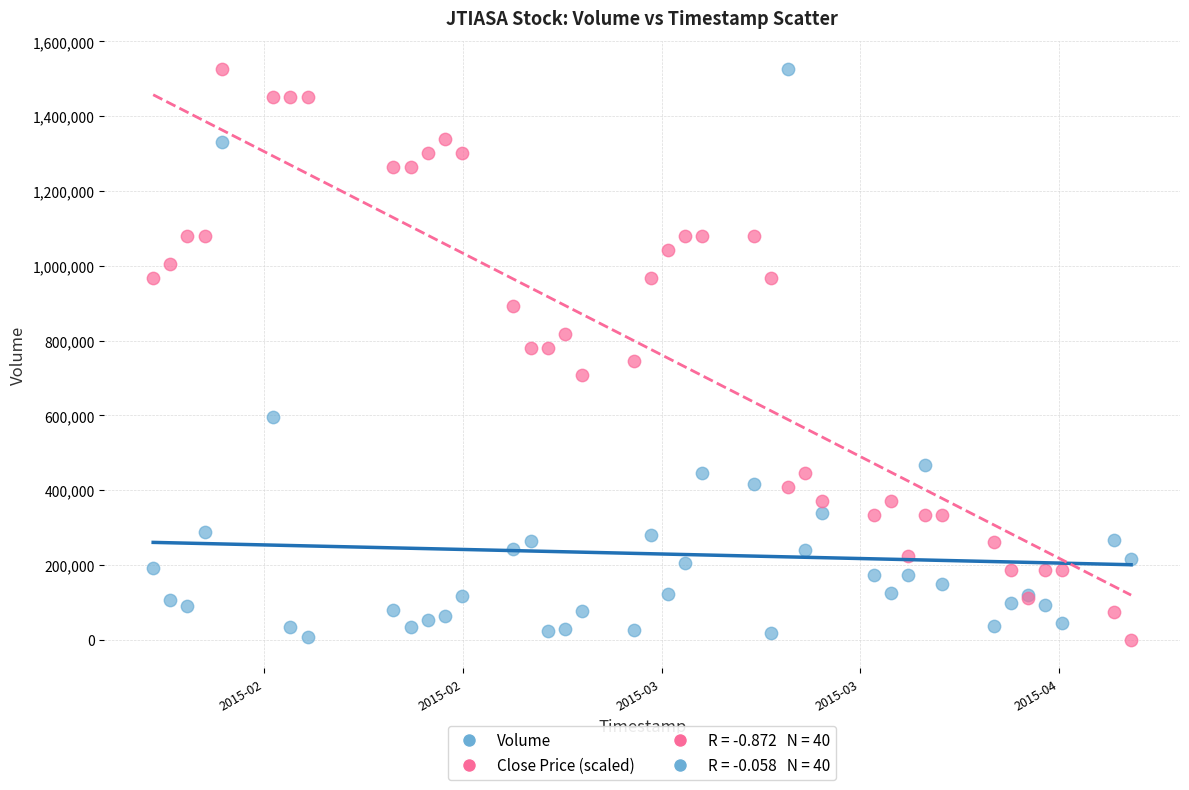

What is the X range (max minus min) for the scatter plot?

4924800.0